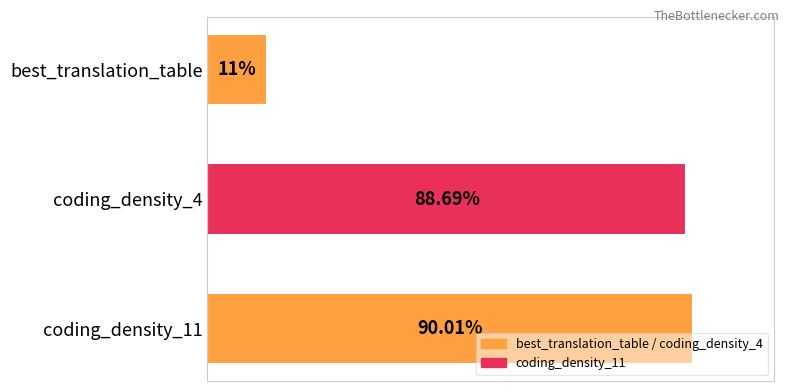

List the labels in order of value, largest first.

coding_density_11, coding_density_4, best_translation_table